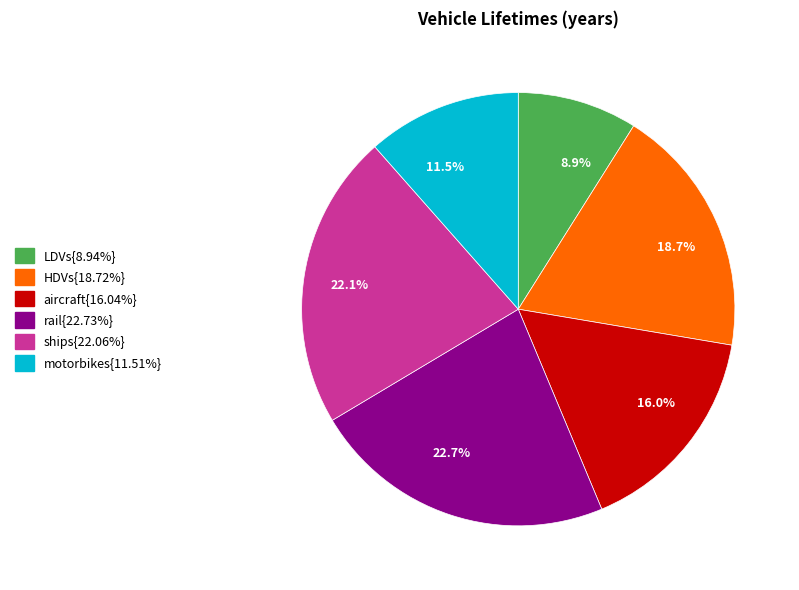

How many segments does this pie chart have?

6